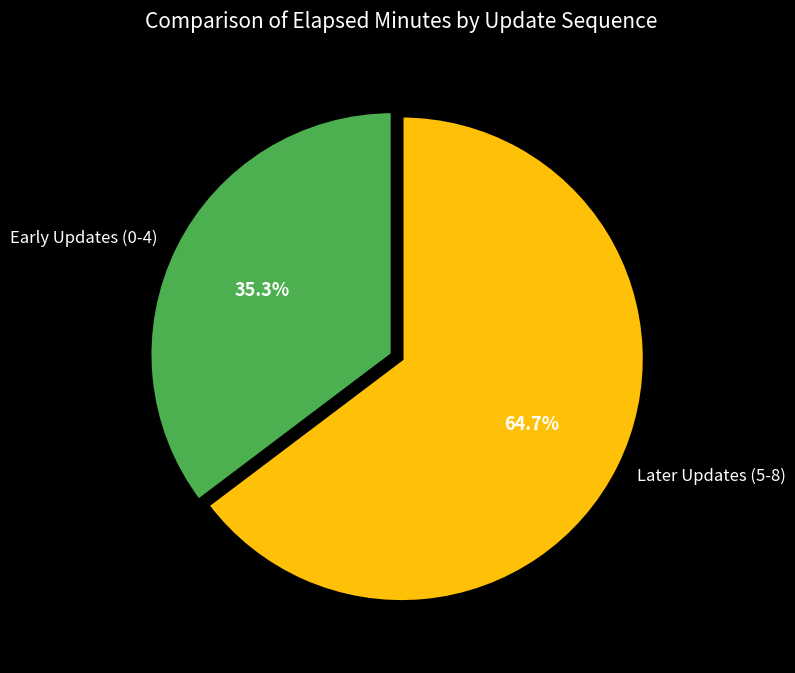

Which category has the biggest portion of the pie?

Later Updates (5-8)